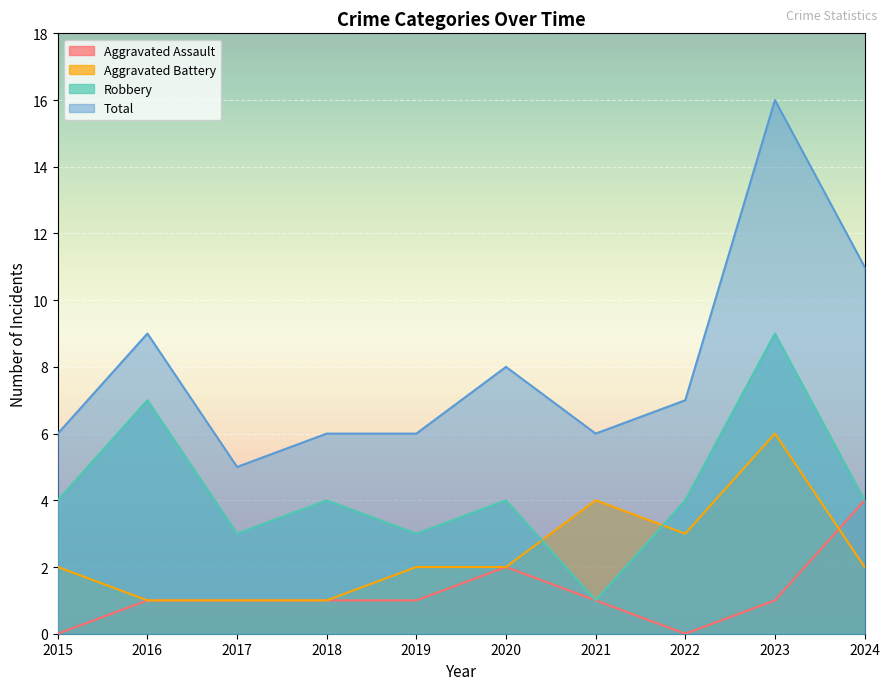

True or false: Aggravated Assault has a value of 2 at 2024.

False